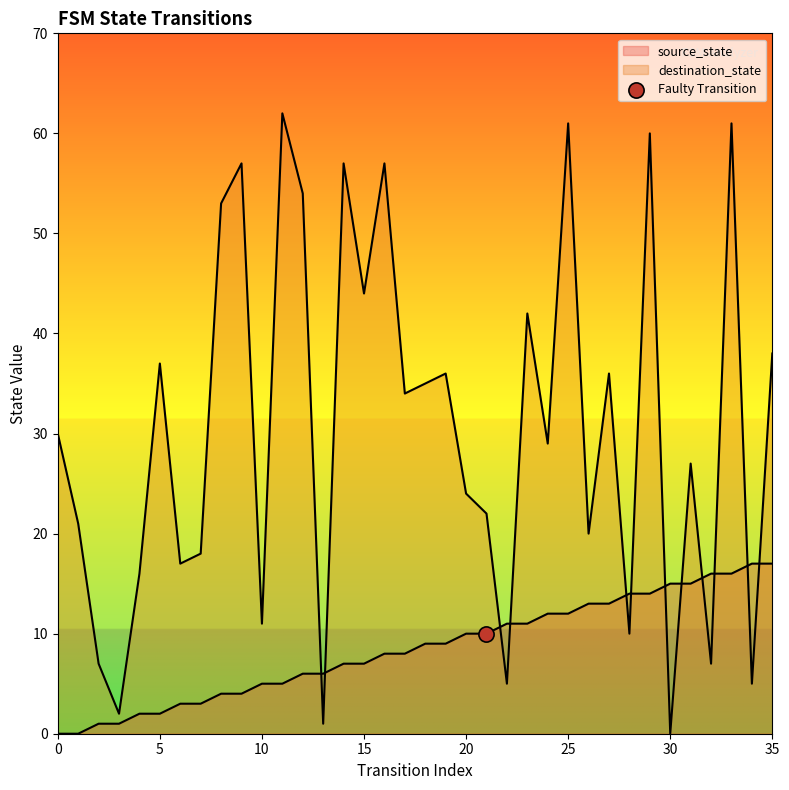

At which category is the sum across all series the highest?

33